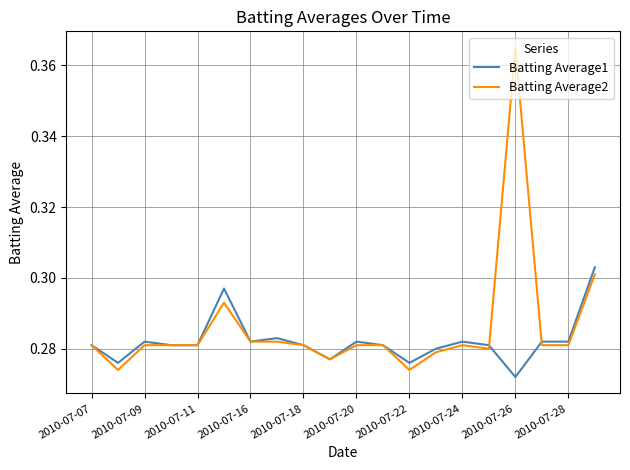

List the series in order of their overall mean, lowest first.

Batting Average1, Batting Average2